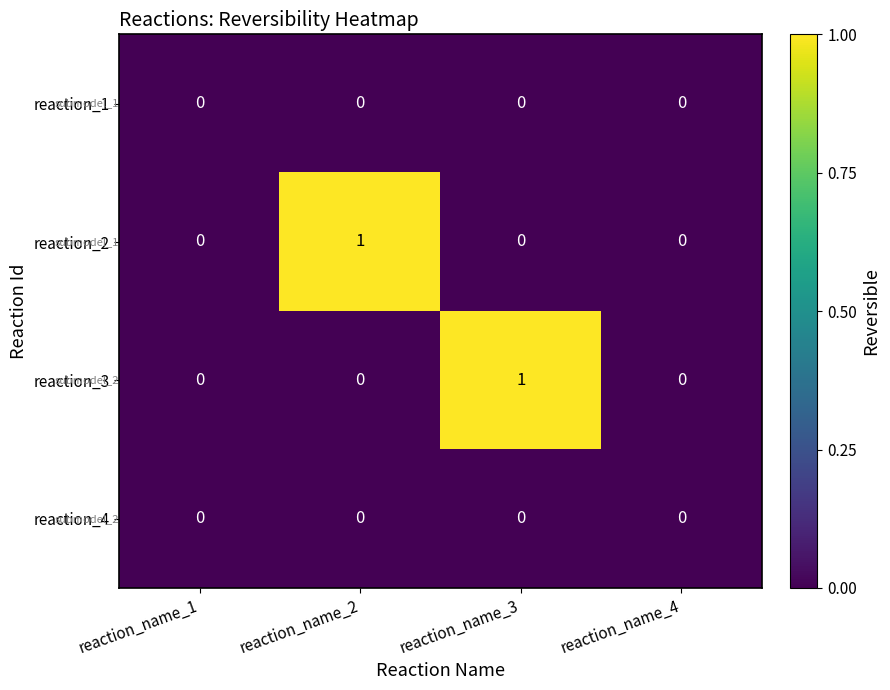

How many reaction_3 values are between 0 and 1?

4